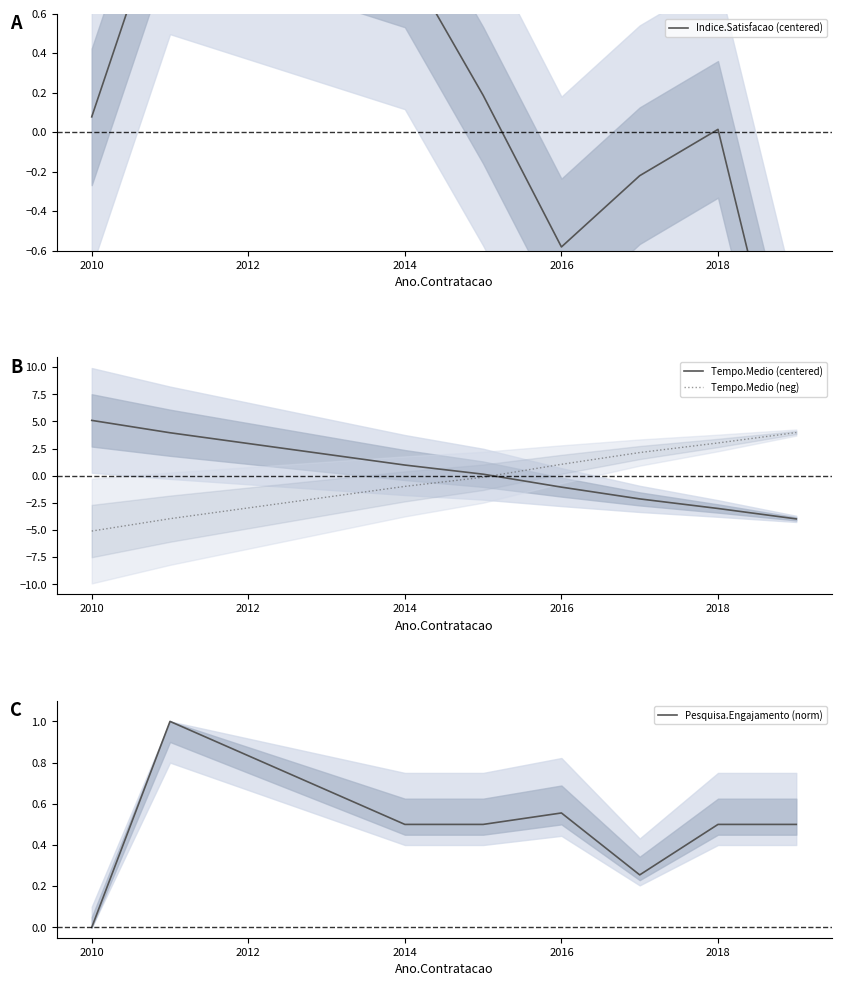

Reading right to left, list all the values displayed in this chart.

Indice.Satisfacao (centered): -1.6	0.0	-0.2	-0.6	0.2	0.9	1.3	0.1
Tempo.Medio (centered): -4.0	-3.0	-2.1	-1.1	0.1	1.0	4.0	5.1
Tempo.Medio (neg): 4.0	3.0	2.1	1.1	-0.1	-1.0	-4.0	-5.1
Pesquisa.Engajamento (norm): 0.5	0.5	0.3	0.6	0.5	0.5	1.0	0.0